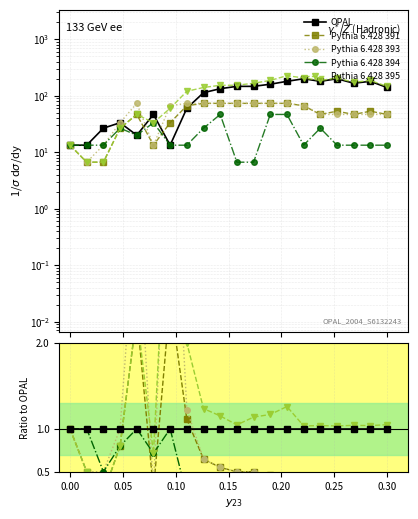

What is the lowest value of the Pythia 6.428 391 series?

0.2